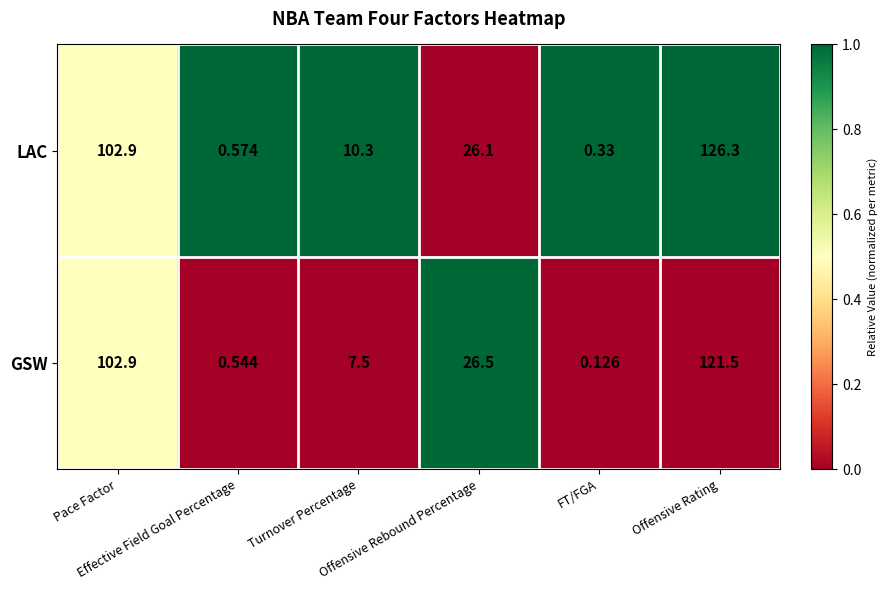

Which series has the largest total across all categories?

LAC